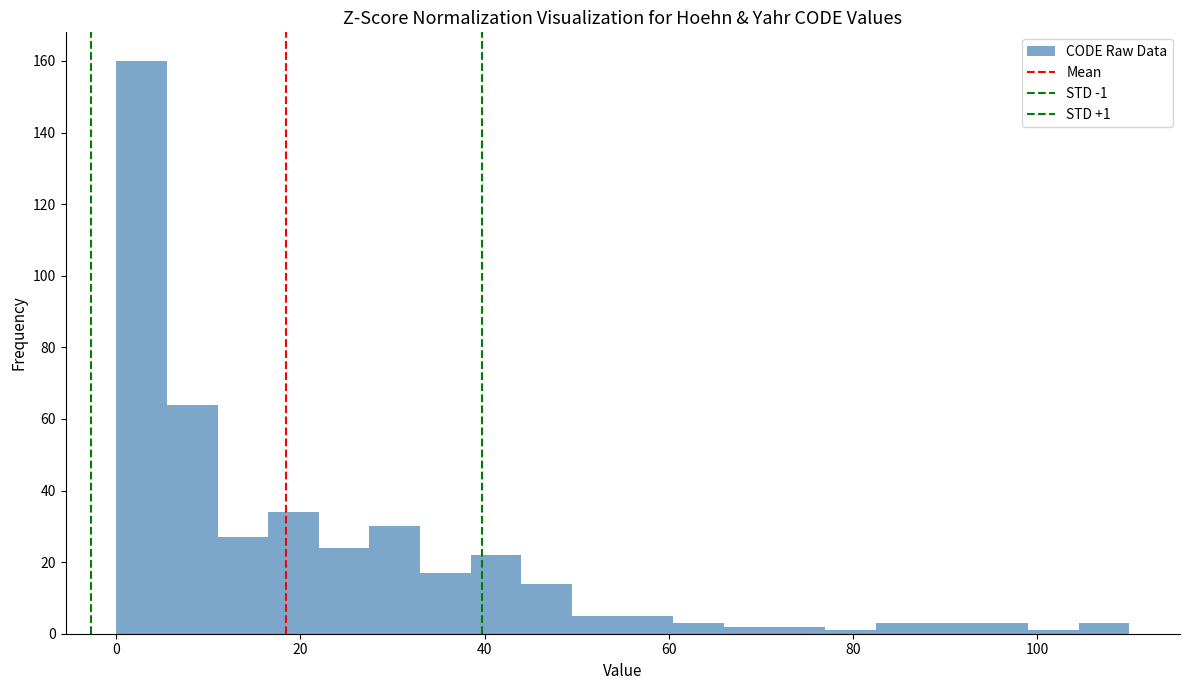

Read against the x-axis, roughly where is the centre of the tallest bar?

2